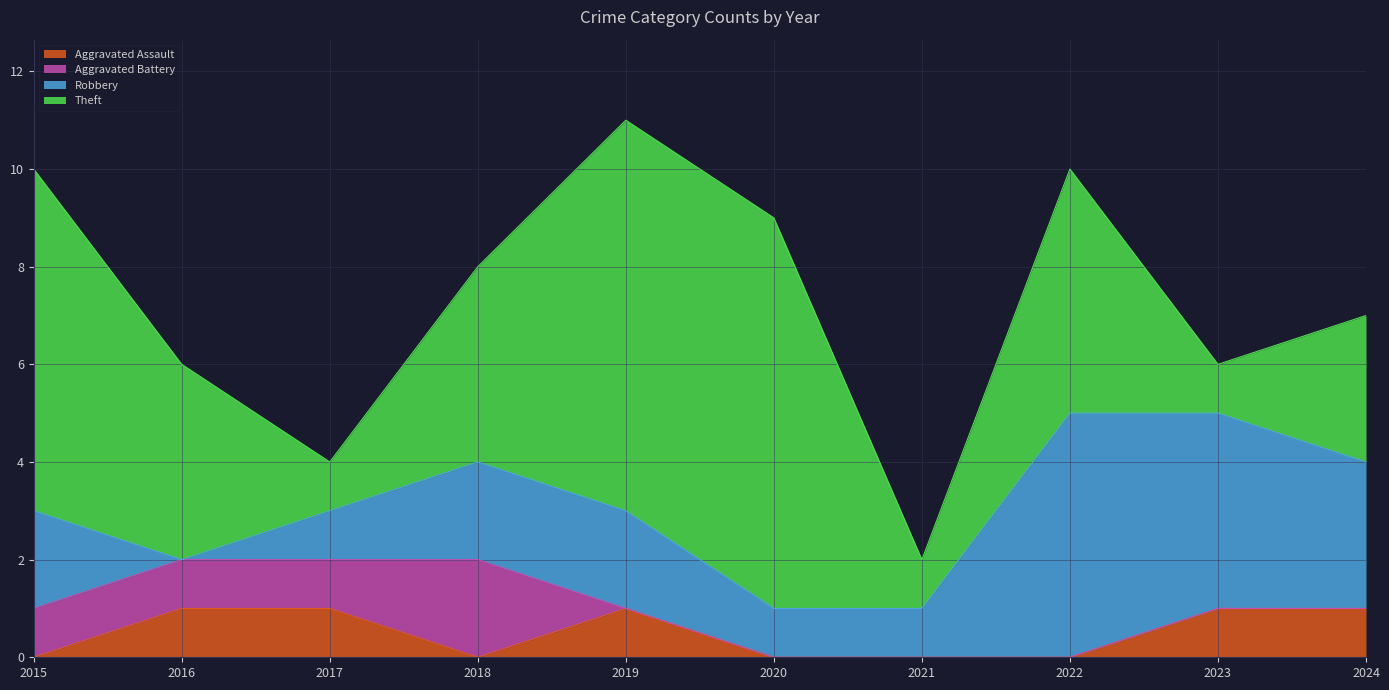

How many values in Robbery are above zero?

9